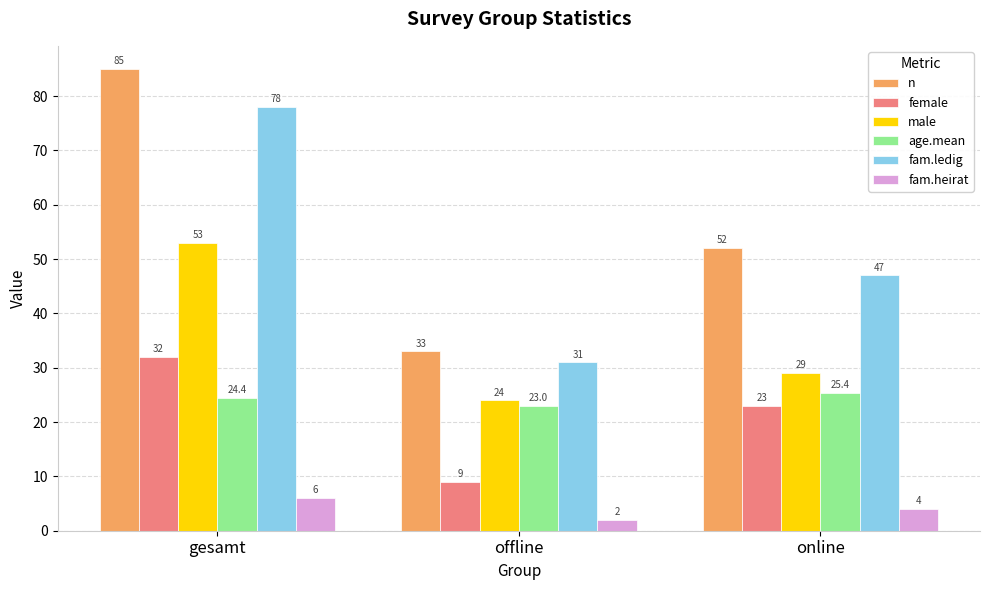

How many distinct data groups are displayed?

6